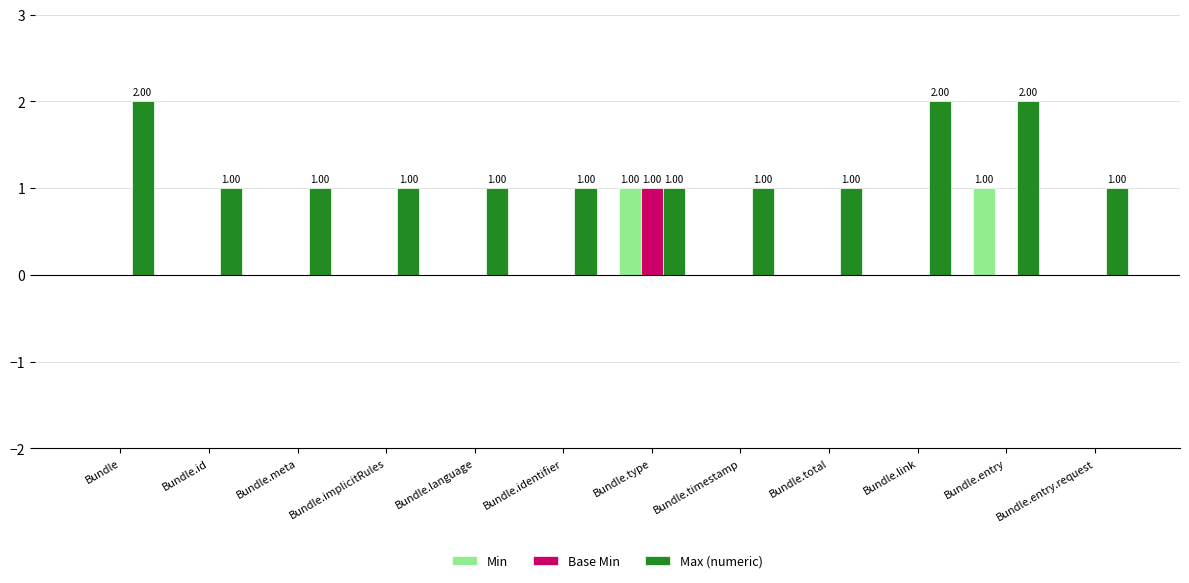

Which series changed the most between Bundle.total and Bundle.link?

Max (numeric)